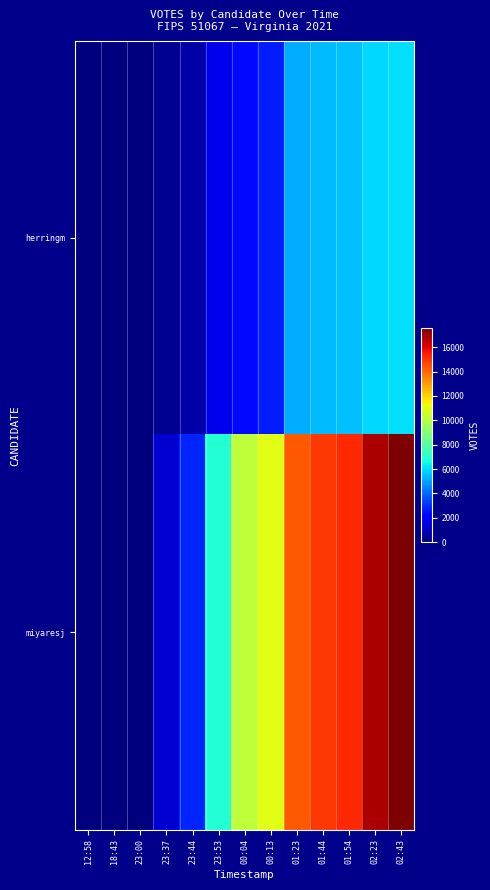

Which has a higher value, 02:23 or 00:13?

02:23